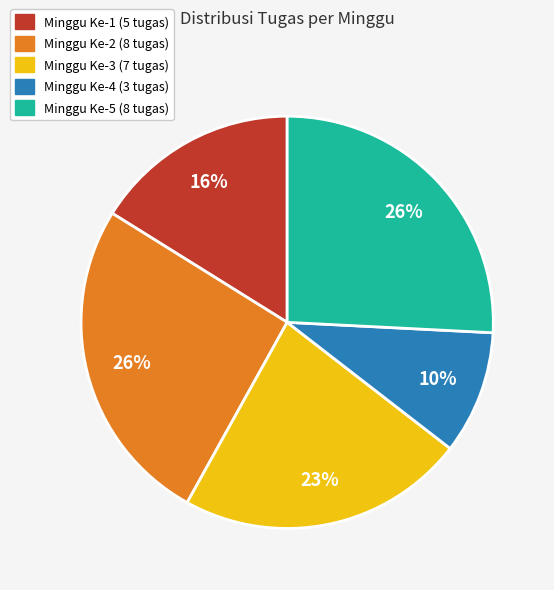

Which category has the smallest portion of the pie?

Minggu Ke-4 (3 tugas)